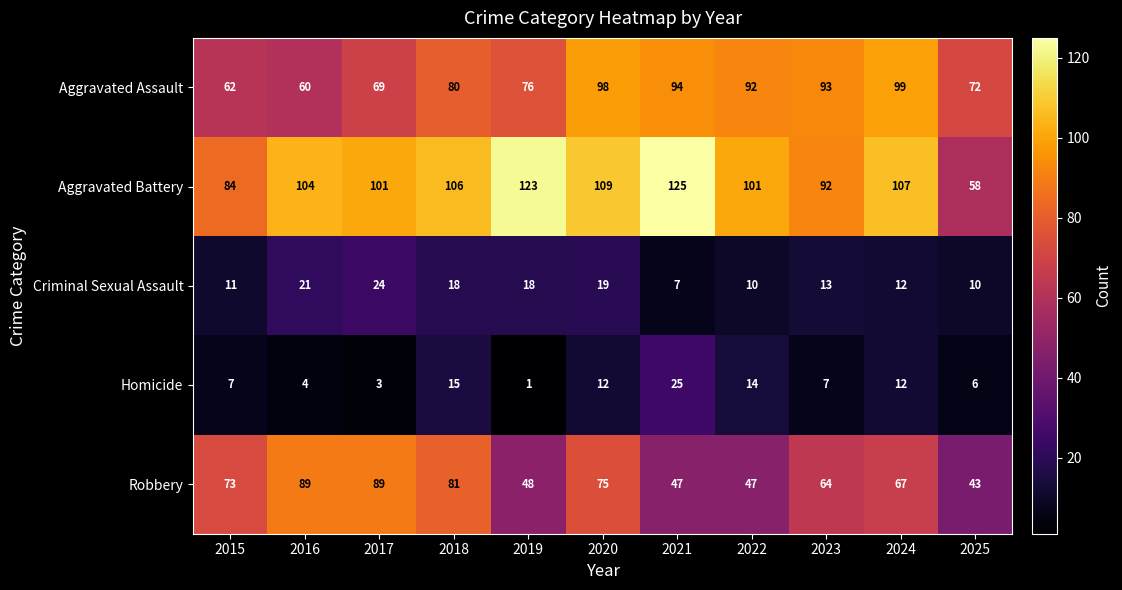

What is the minimum value shown in the chart?

1